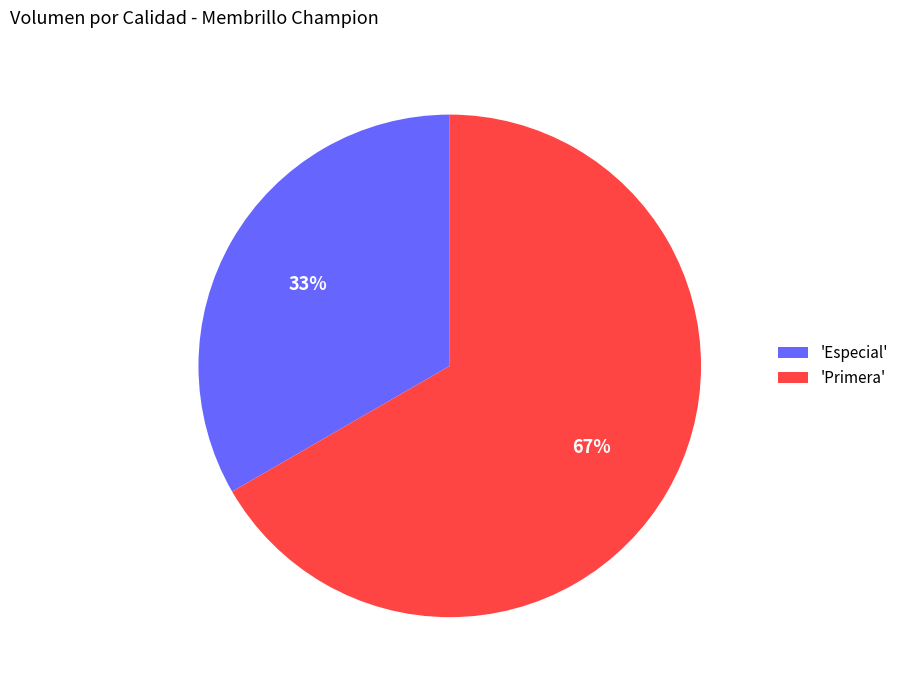

Which category has the biggest portion of the pie?

'Primera'